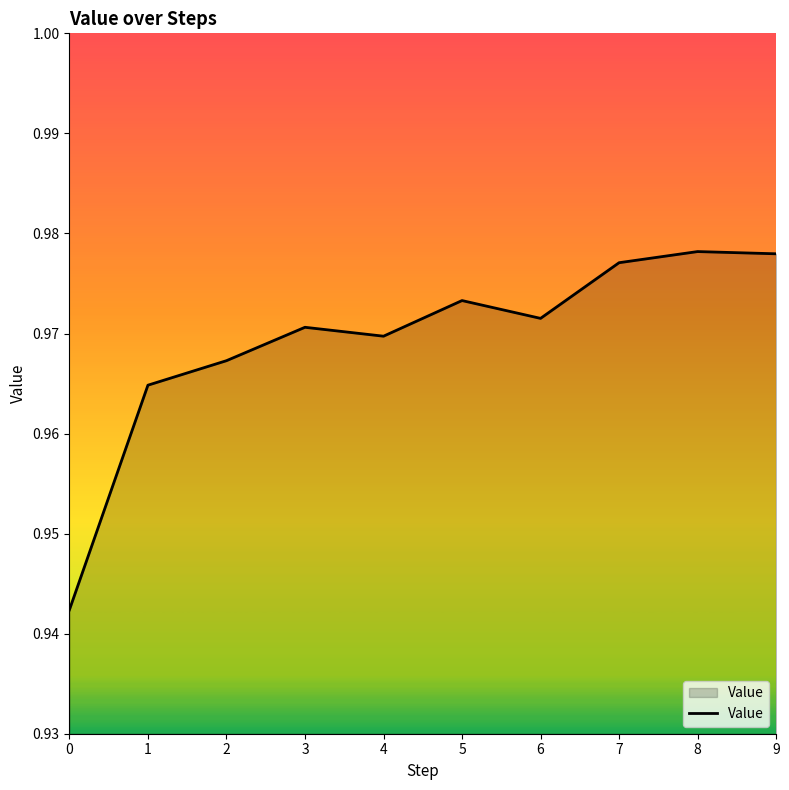

True or false: there are more than 0 points higher than both neighbors.

True